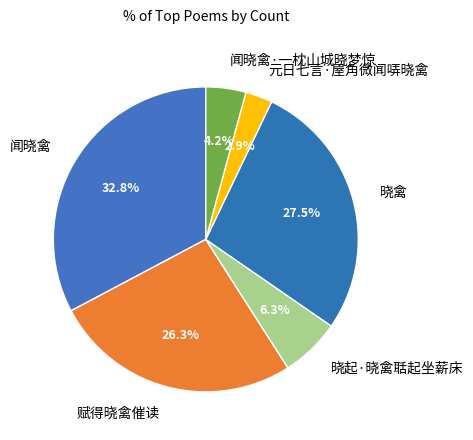

Between 闻晓禽 and 晓起·晓禽聒起坐薪床, which is larger?

闻晓禽